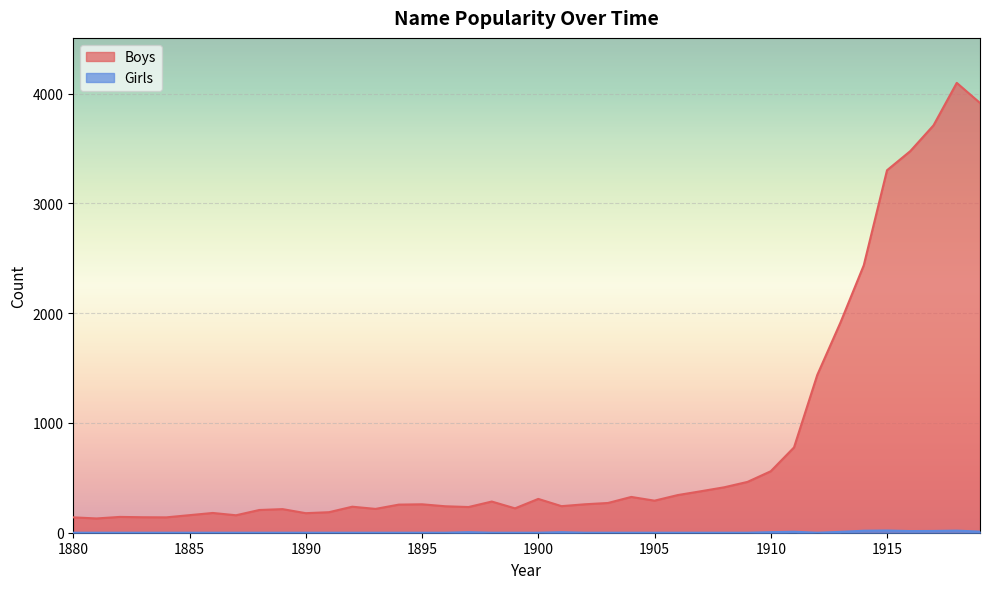

What is the sum of all Boys values?

32855